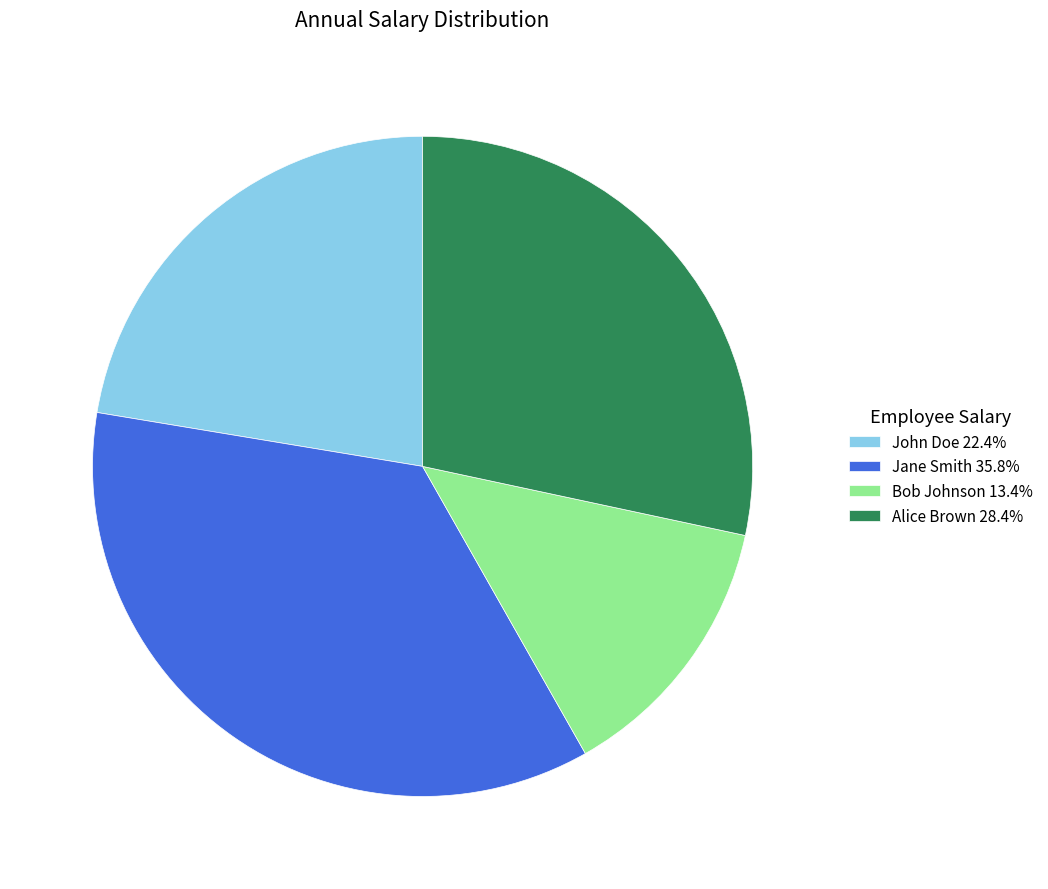

What is the ratio of the value at Bob Johnson 13.4% to the value at Alice Brown 28.4%?

0.5